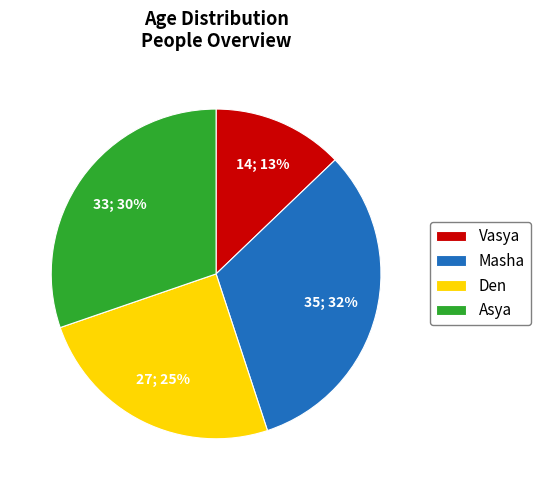

Does Vasya account for over 50% of the chart?

No